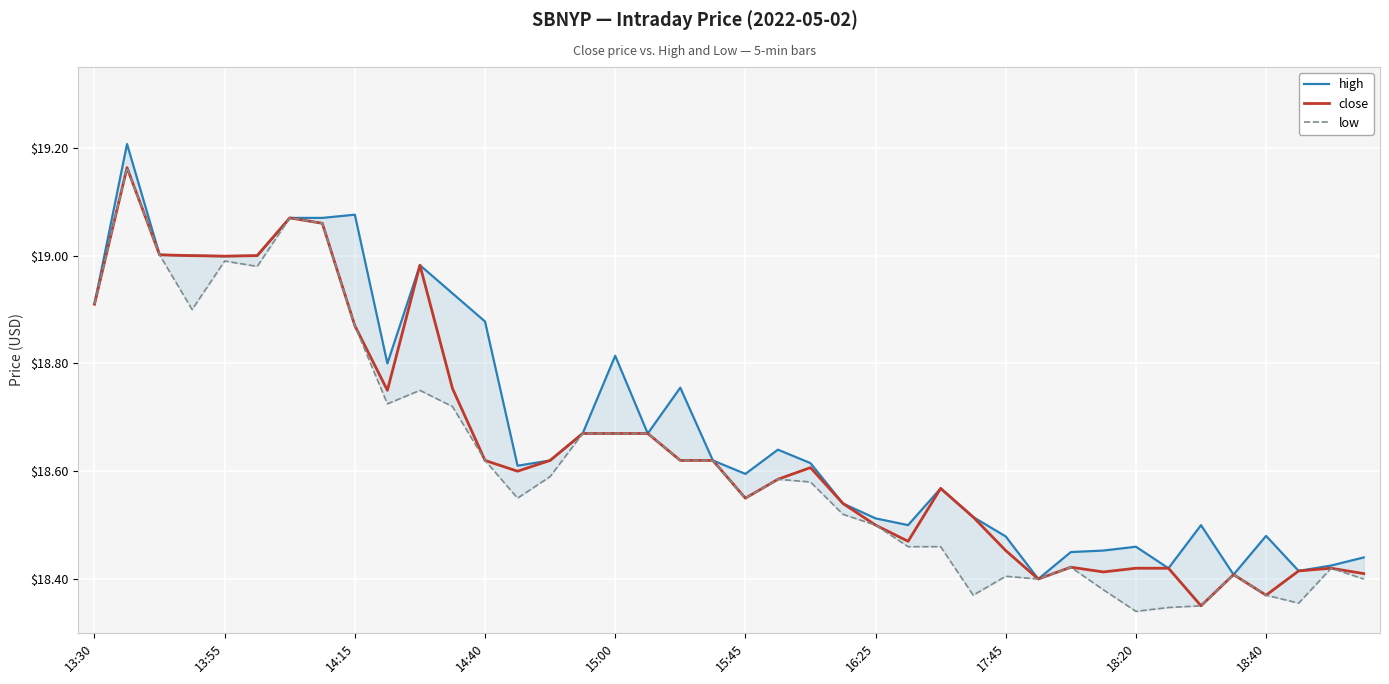

Reading left to right, list all the values displayed in this chart.

high: 18.9	19.2	19.0	19.0	19.0	19.0	19.1	19.1	19.1	18.8	19.0	18.9	18.9	18.6	18.6	18.7	18.8	18.7	18.8	18.6	18.6	18.6	18.6	18.5	18.5	18.5	18.6	18.5	18.5	18.4	18.4	18.5	18.5	18.4	18.5	18.4	18.5	18.4	18.4	18.4
close: 18.9	19.2	19.0	19.0	19.0	19.0	19.1	19.1	18.9	18.8	19.0	18.8	18.6	18.6	18.6	18.7	18.7	18.7	18.6	18.6	18.6	18.6	18.6	18.5	18.5	18.5	18.6	18.5	18.5	18.4	18.4	18.4	18.4	18.4	18.4	18.4	18.4	18.4	18.4	18.4
low: 18.9	19.2	19.0	18.9	19.0	19.0	19.1	19.1	18.9	18.7	18.8	18.7	18.6	18.6	18.6	18.7	18.7	18.7	18.6	18.6	18.6	18.6	18.6	18.5	18.5	18.5	18.5	18.4	18.4	18.4	18.4	18.4	18.3	18.3	18.4	18.4	18.4	18.4	18.4	18.4